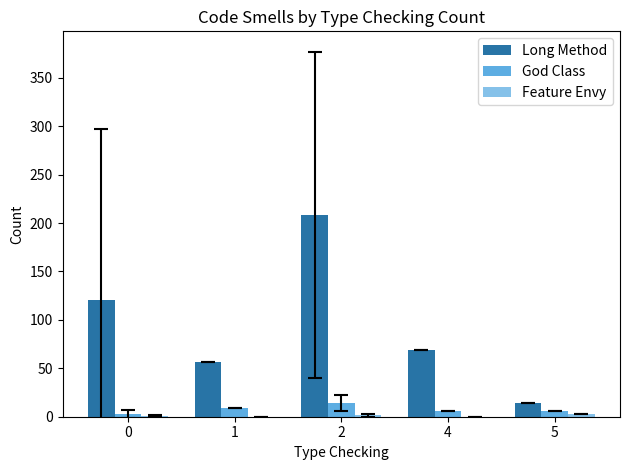

Between 1 and 2, which series saw the biggest shift?

Long Method